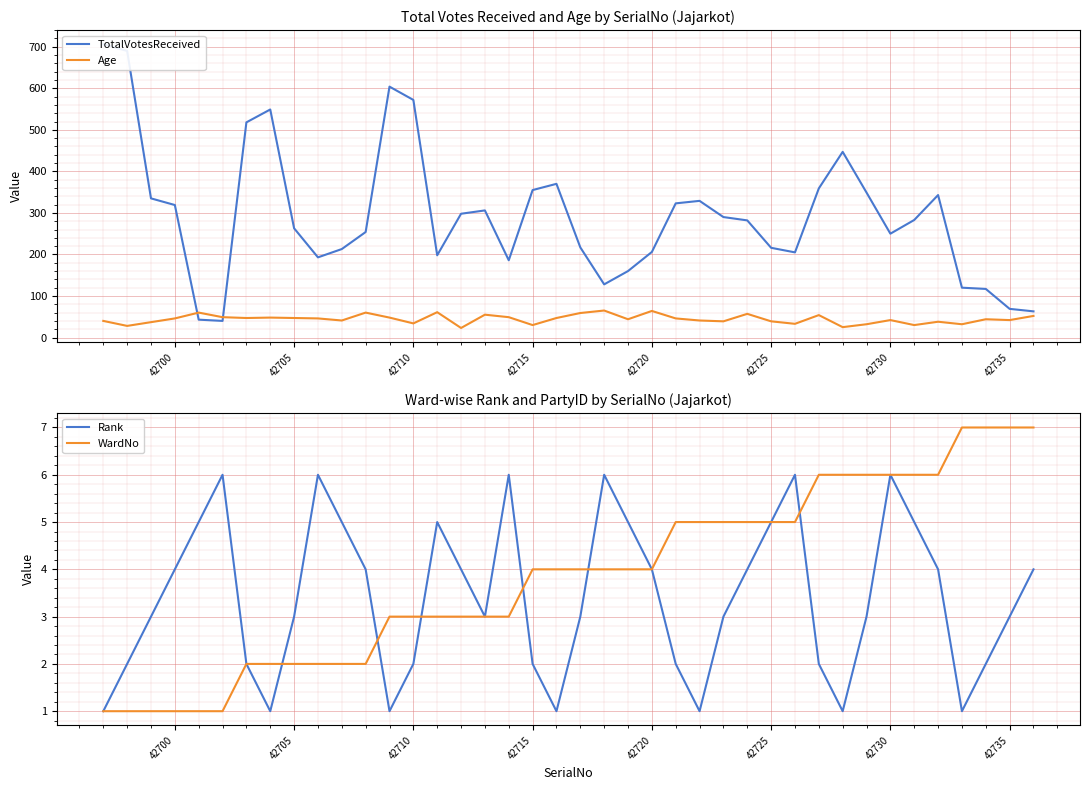

True or false: TotalVotesReceived and WardNo intersect in this chart.

False